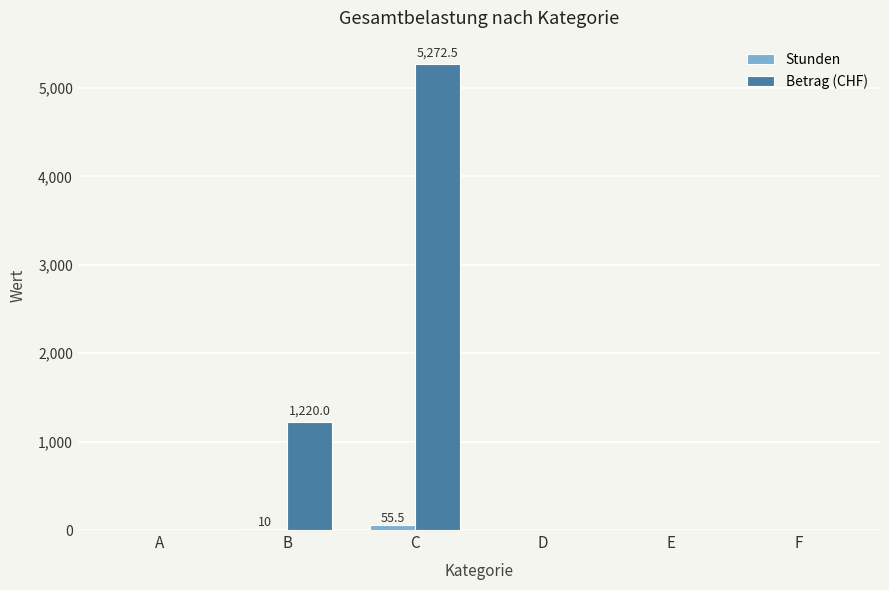

Between A and C, which series saw the biggest shift?

Betrag (CHF)